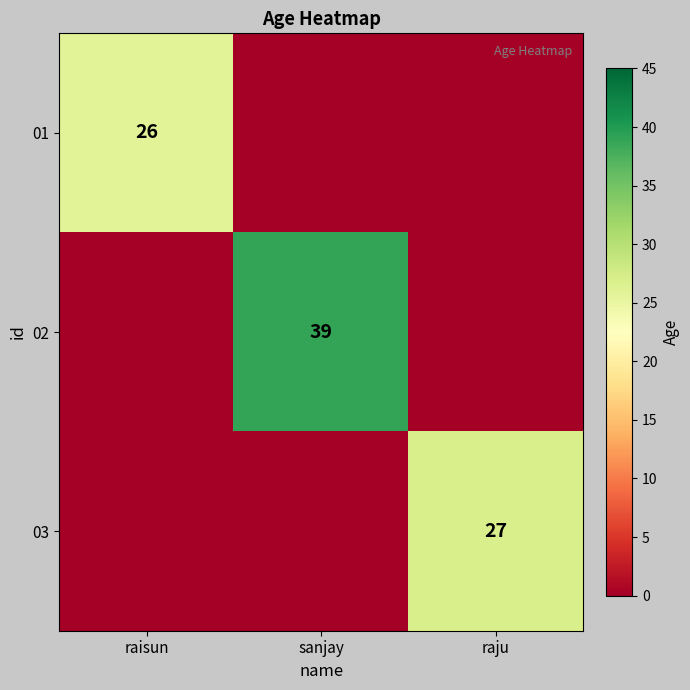

True or false: 02 has a value of 39 at sanjay.

True